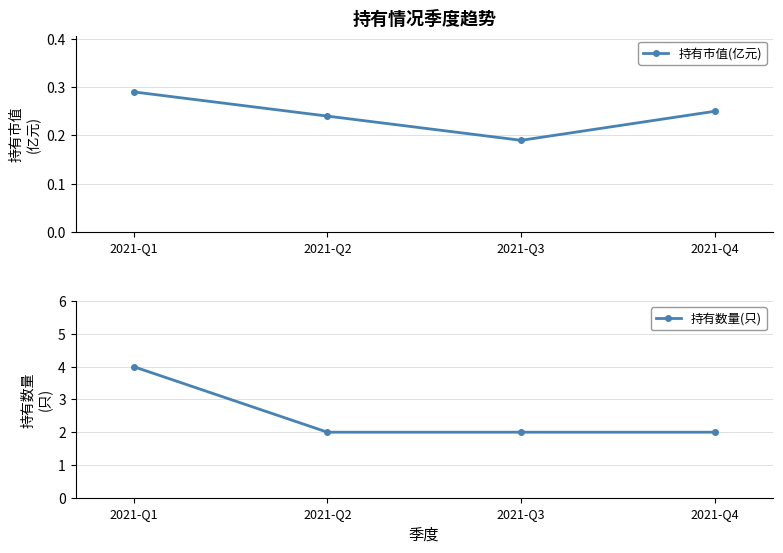

Rank the series by their maximum value, from highest to lowest.

持有数量(只), 持有市值(亿元)